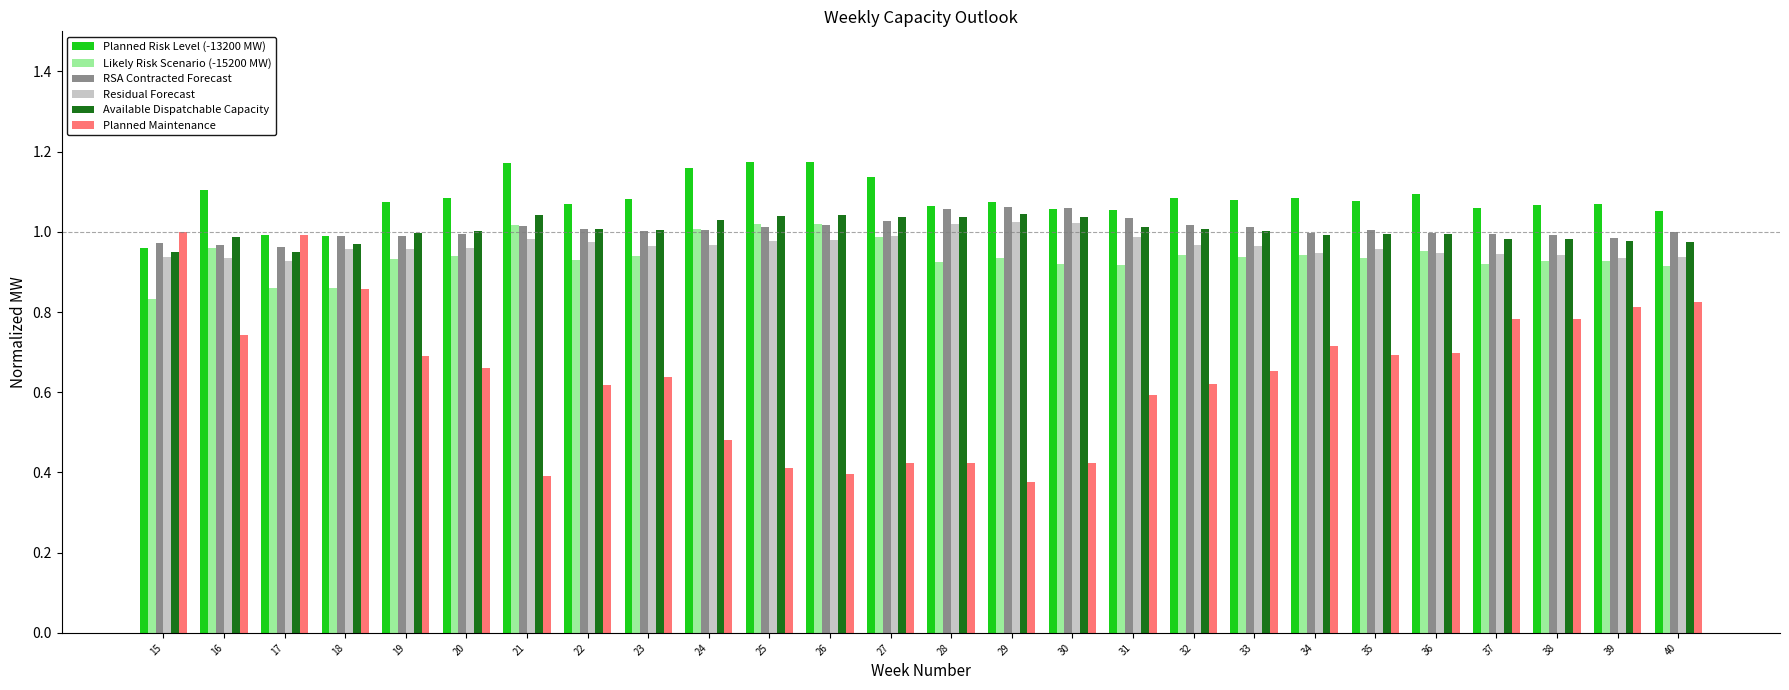

What is the total value across all series at 27?

5.6